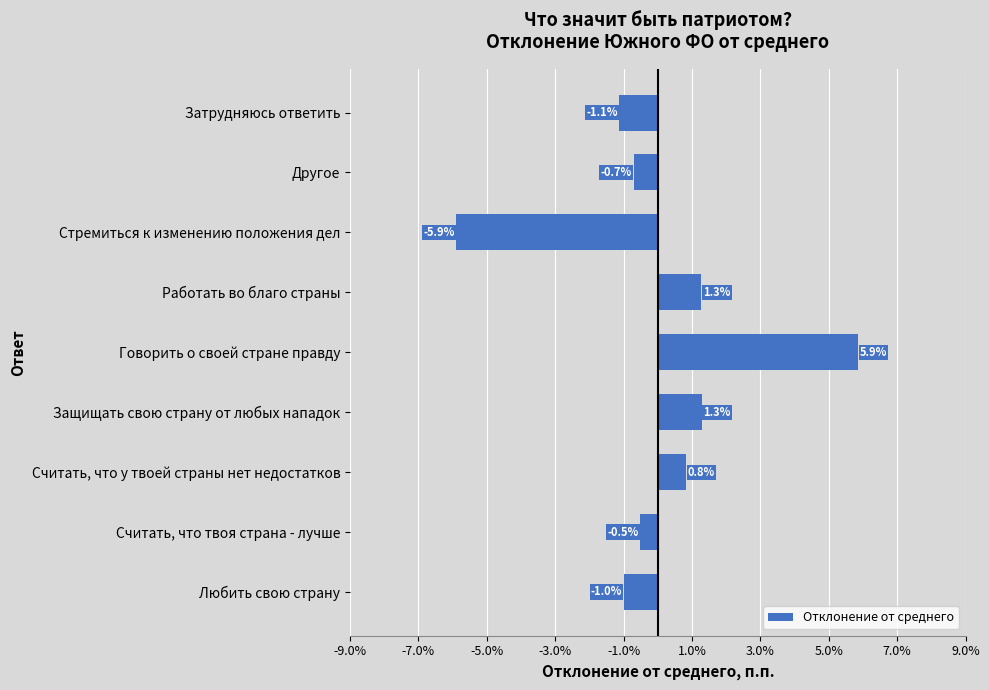

Reading bottom to top, what are all the values shown in this chart?

-1.0	-0.5	0.8	1.3	5.9	1.3	-5.9	-0.7	-1.1